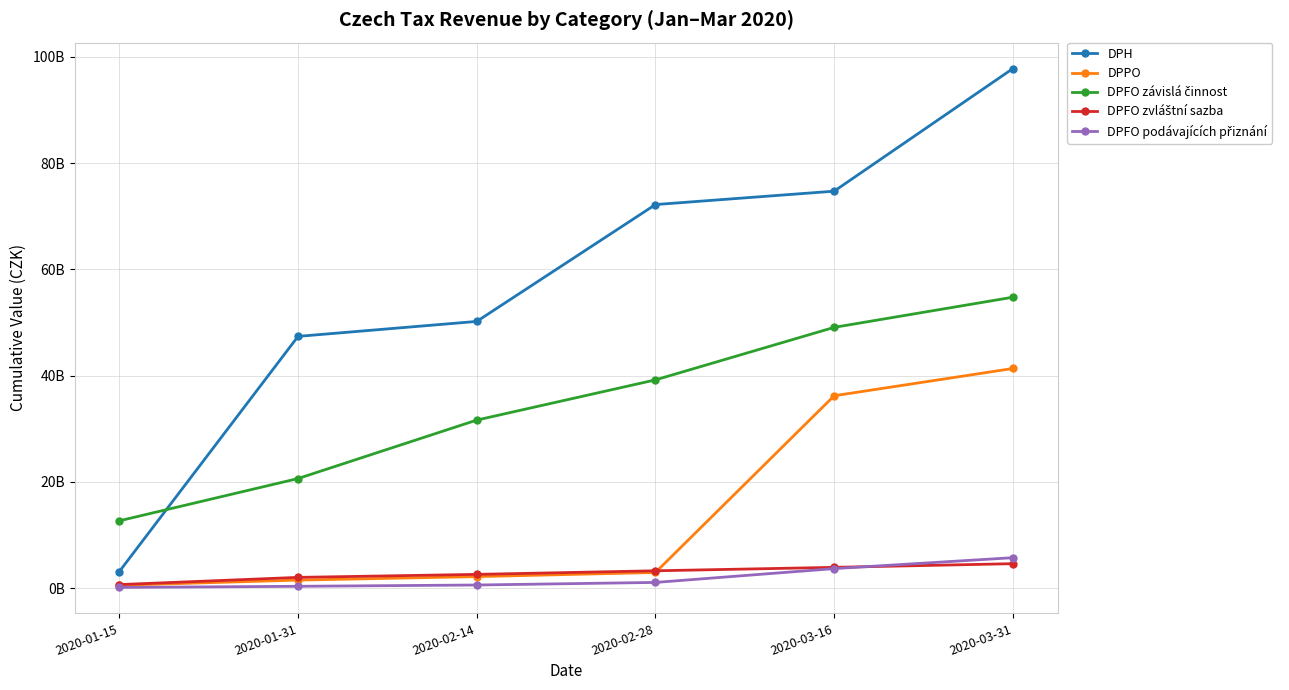

Reading left to right, list all the values displayed in this chart.

DPH: 3142344780.3	47389619999.5	50202770653.6	72192294413.1	74709025222.8	97778113436.9
DPPO: 561600938.1	1533767885.1	2187856640.0	2966501537.3	36217631204.8	41348053117.2
DPFO závislá činnost: 12688964223.5	20641477490.8	31639652914.8	39204214432.4	49086187521.1	54758309965.4
DPFO zvláštní sazba: 688389960.8	2043231639.6	2607238831.8	3284287979.1	3929393900.0	4620275568.5
DPFO podávajících přiznání: 154308684.6	364473820.7	607995373.5	1093310125.6	3693172798.2	5747963712.8